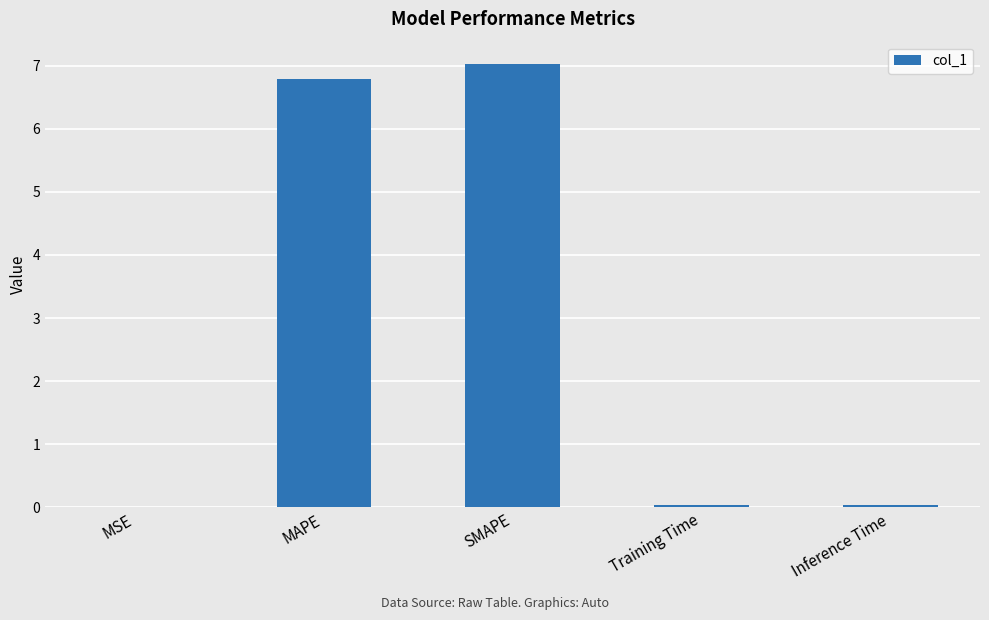

What is the sum of all values?

13.9